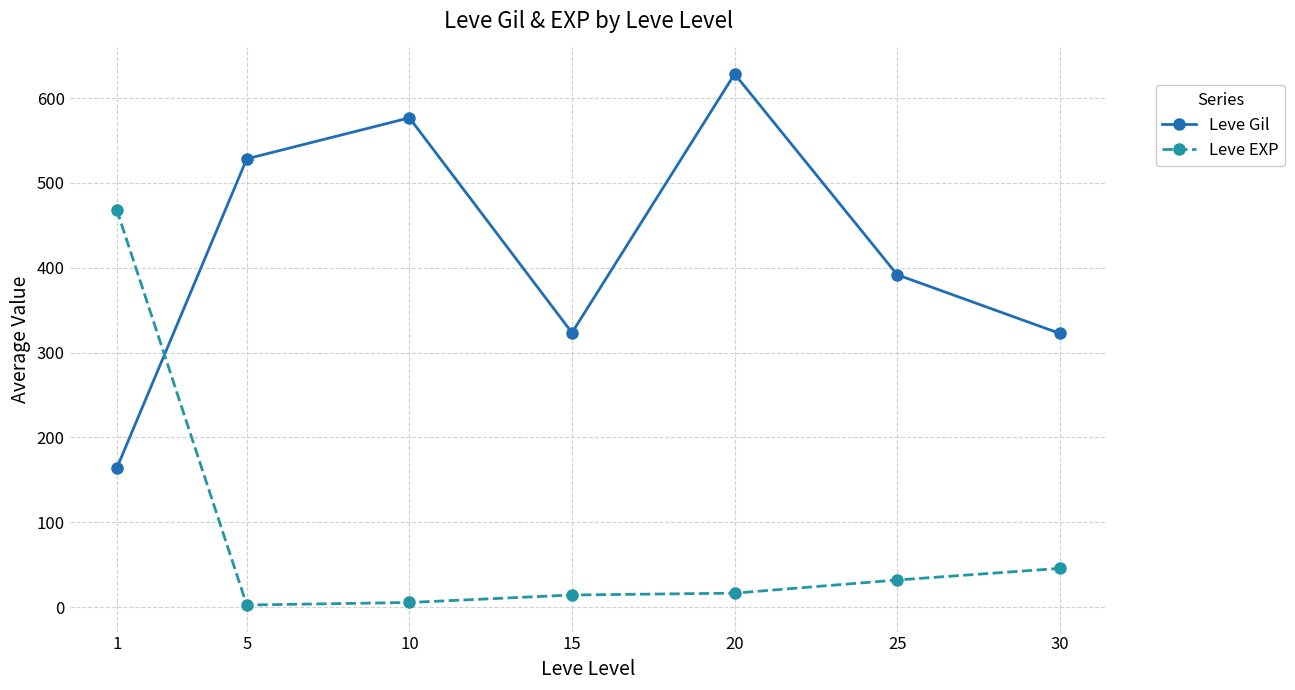

How many data points does each series have?

7